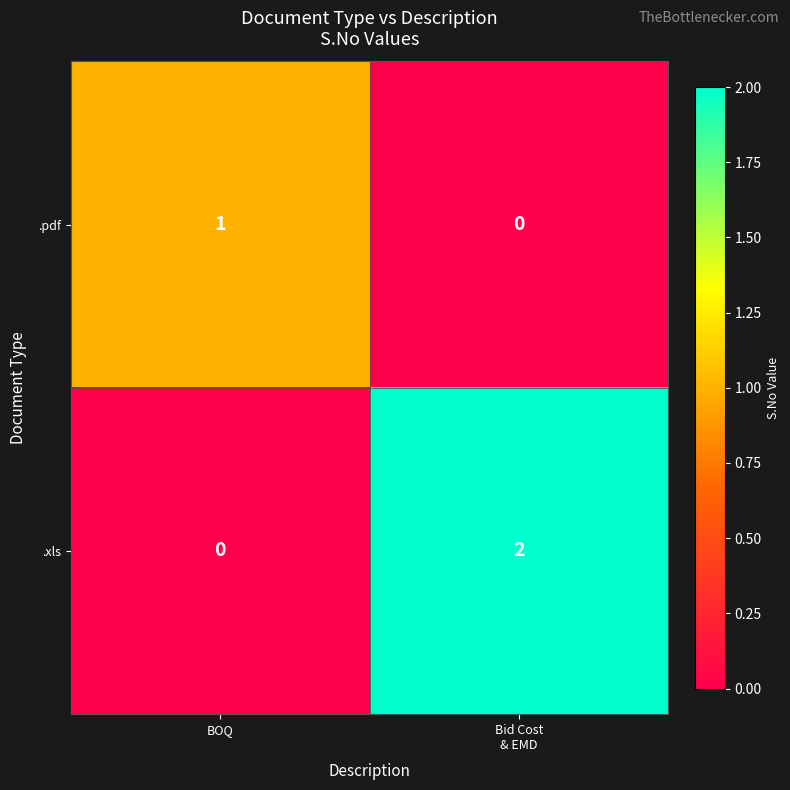

At BOQ, list the series in order from smallest to largest.

.xls, .pdf